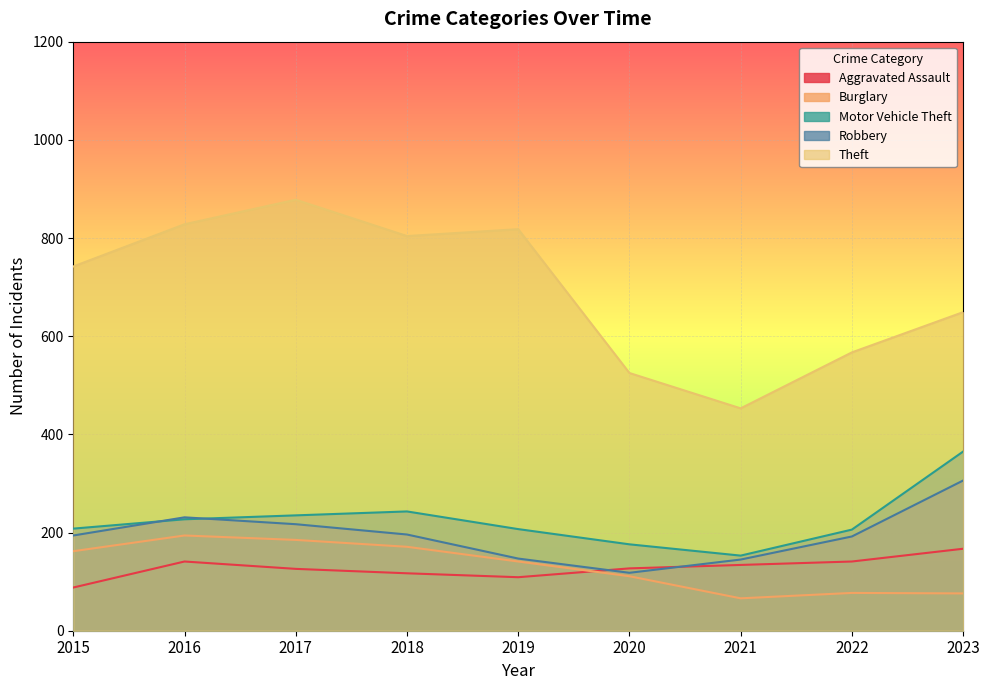

How many interior local peaks does the Theft series have?

2